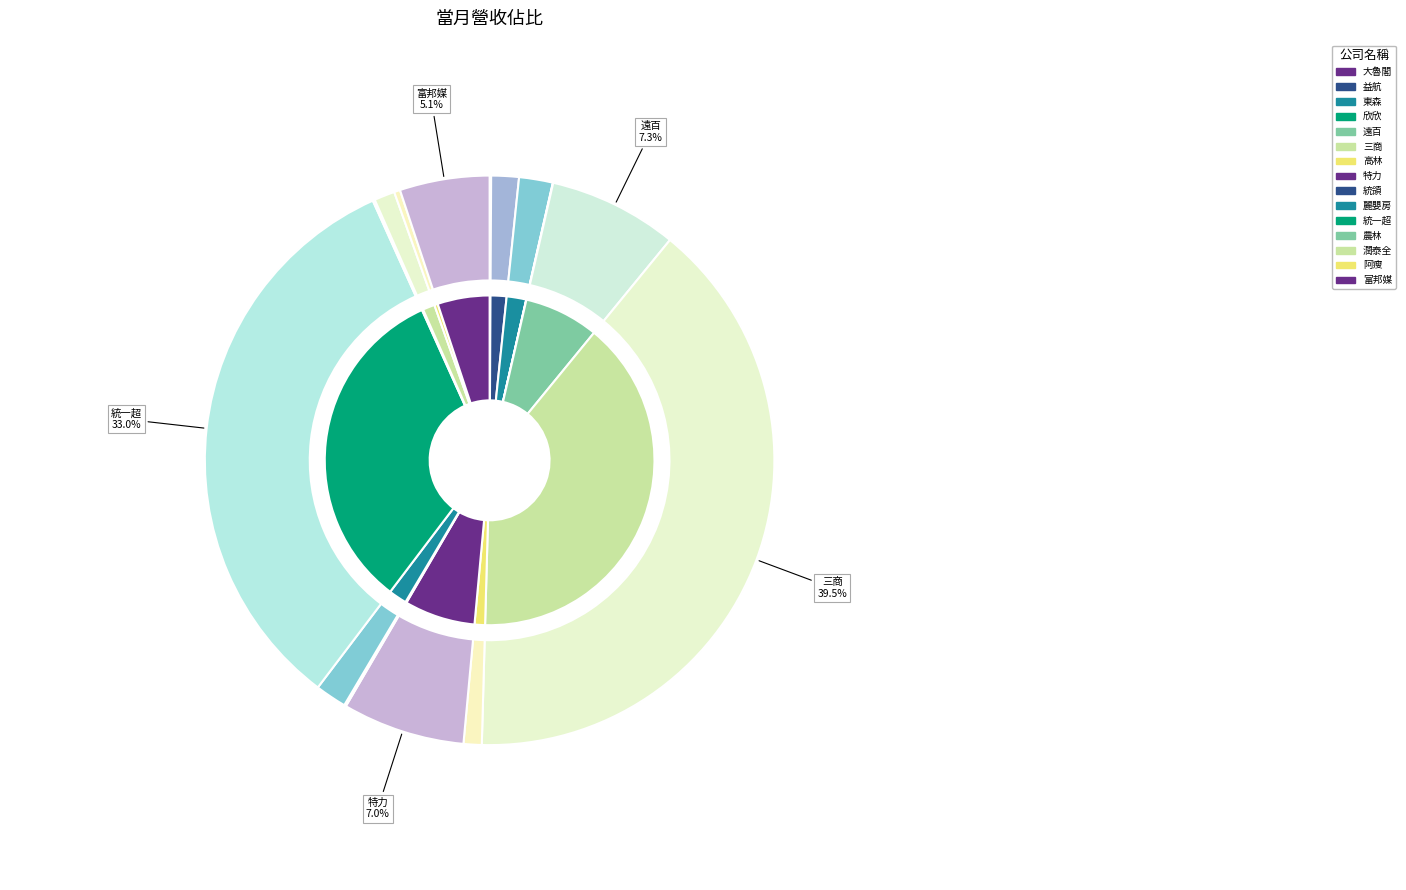

Combined, what portion of the pie is 三商 and 益航?

41.1%